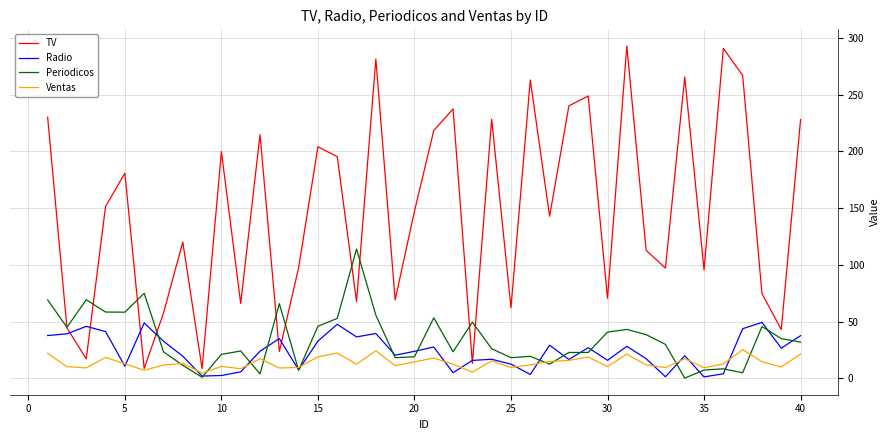

What is the maximum value for TV?

292.9